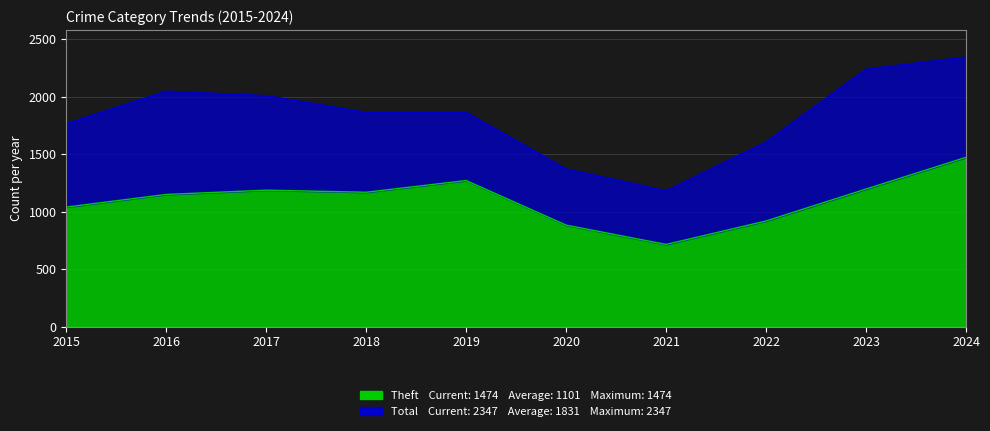

True or false: Theft has a value of 1188 at 2017.

True